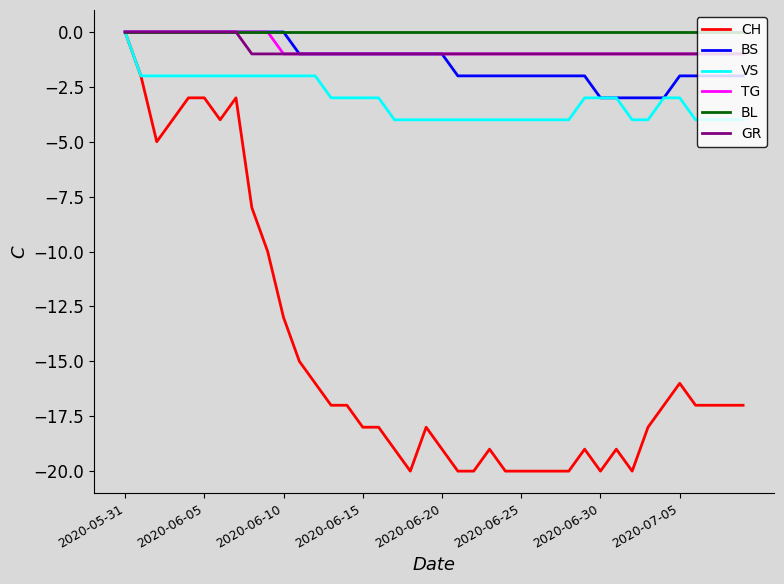

Which series has the widest spread of values?

CH